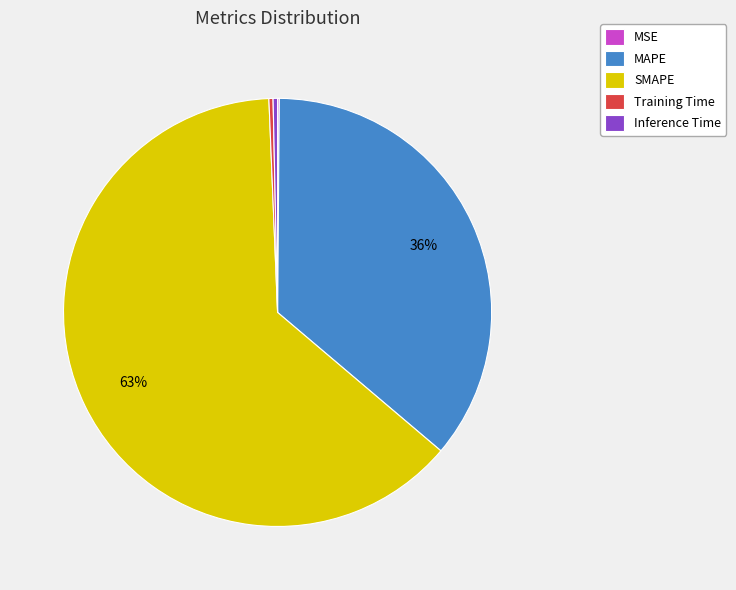

What is the largest slice in the pie chart?

SMAPE